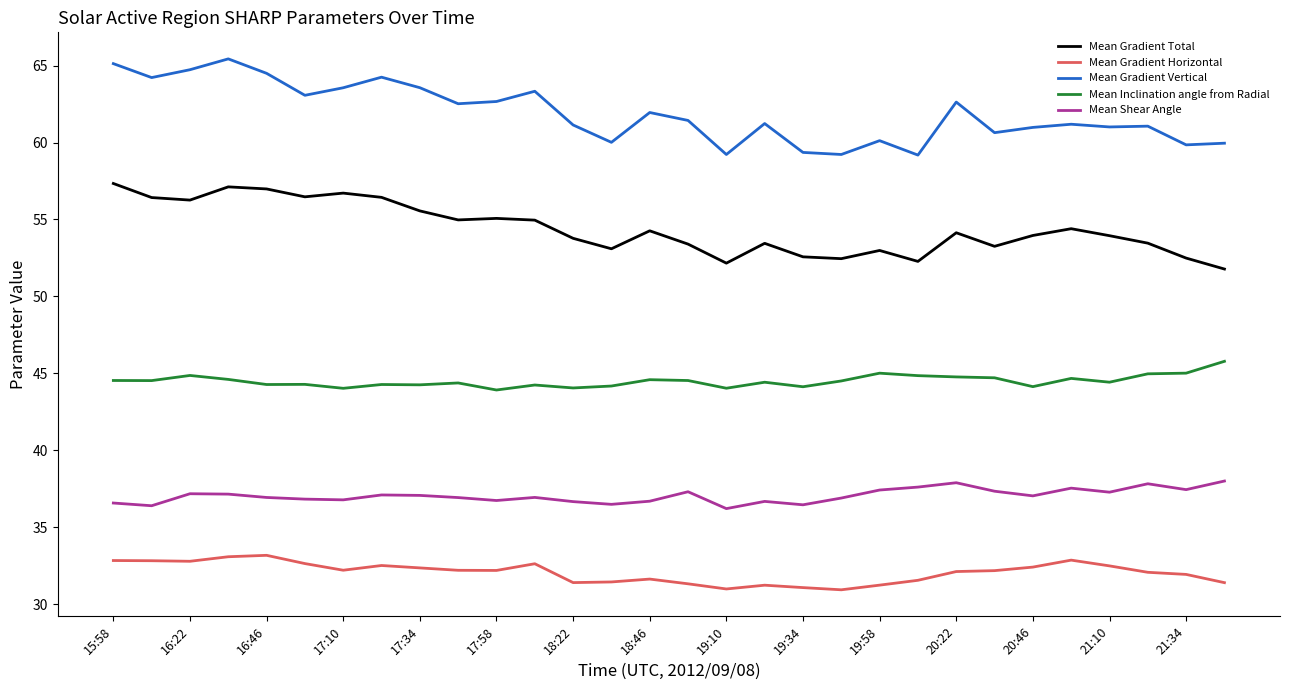

In Mean Gradient Total, how many points are higher than both neighbors (excluding endpoints)?

8